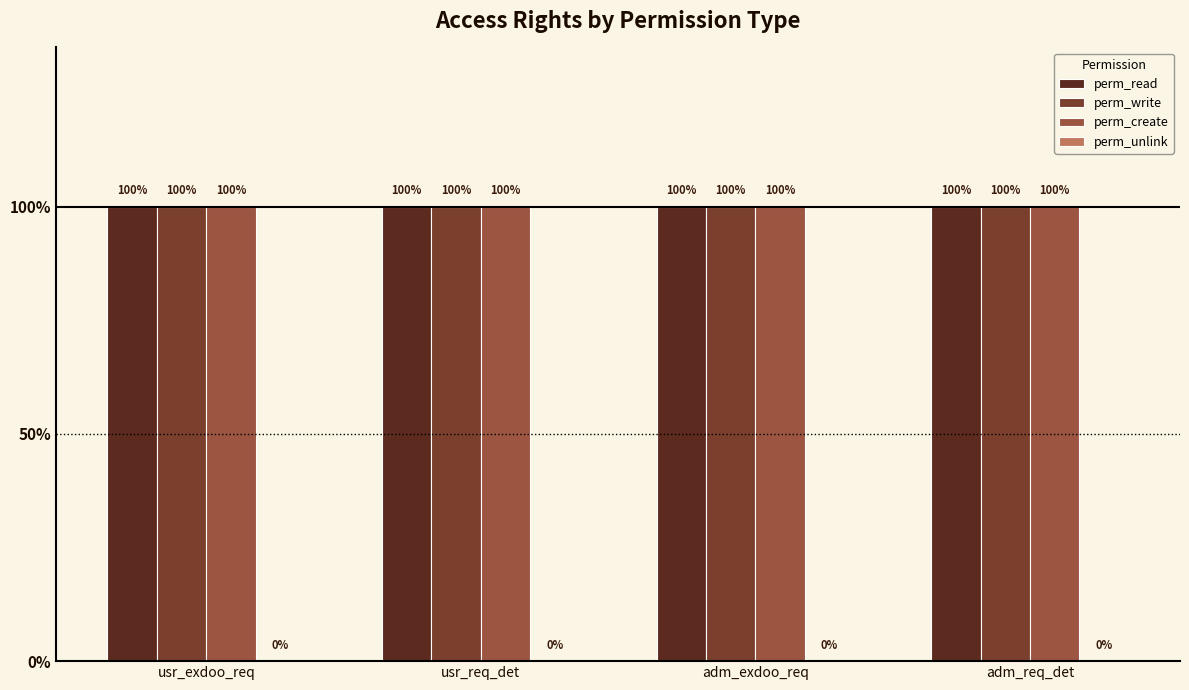

What is the spread (max minus min) of values at adm_exdoo_req?

1